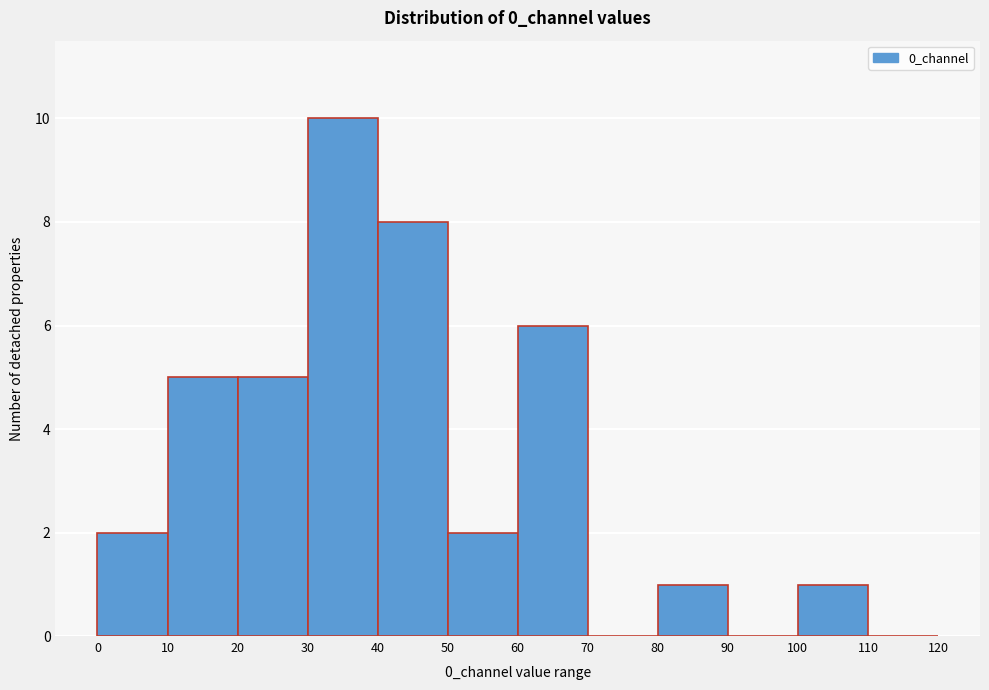

Reading left to right, transcribe this chart: for each bar, give the range it covers on the x-axis and its height. The values are not printed on the chart, so give them approximately, as read against the axis.

0 to 10: 2
10 to 20: 5
20 to 30: 5
30 to 40: 10
40 to 50: 8
50 to 60: 2
60 to 70: 6
70 to 80: 0
80 to 90: 1
90 to 100: 0
100 to 110: 1
110 to 120: 0